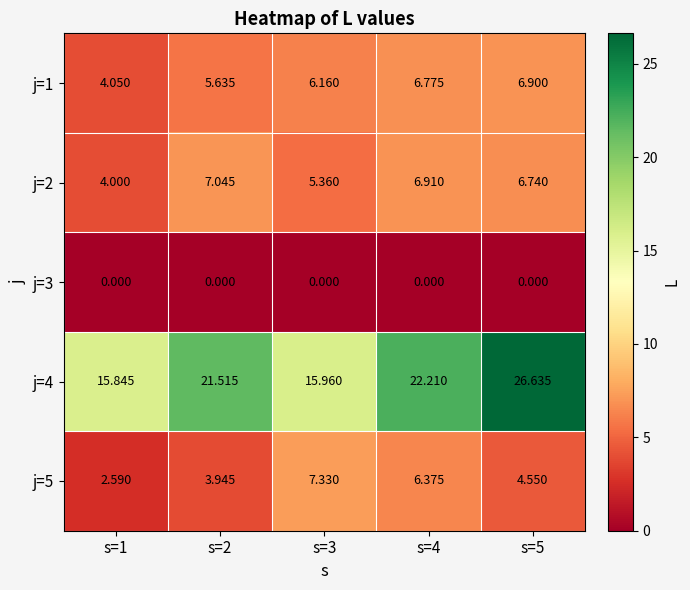

Reading left to right, what are all the values shown in this chart?

j=1: s=1=4.0	s=2=5.6	s=3=6.2	s=4=6.8	s=5=6.9
j=2: s=1=4.0	s=2=7.0	s=3=5.4	s=4=6.9	s=5=6.7
j=3: s=1=0.0	s=2=0.0	s=3=0.0	s=4=0.0	s=5=0.0
j=4: s=1=15.8	s=2=21.5	s=3=16.0	s=4=22.2	s=5=26.6
j=5: s=1=2.6	s=2=3.9	s=3=7.3	s=4=6.4	s=5=4.5